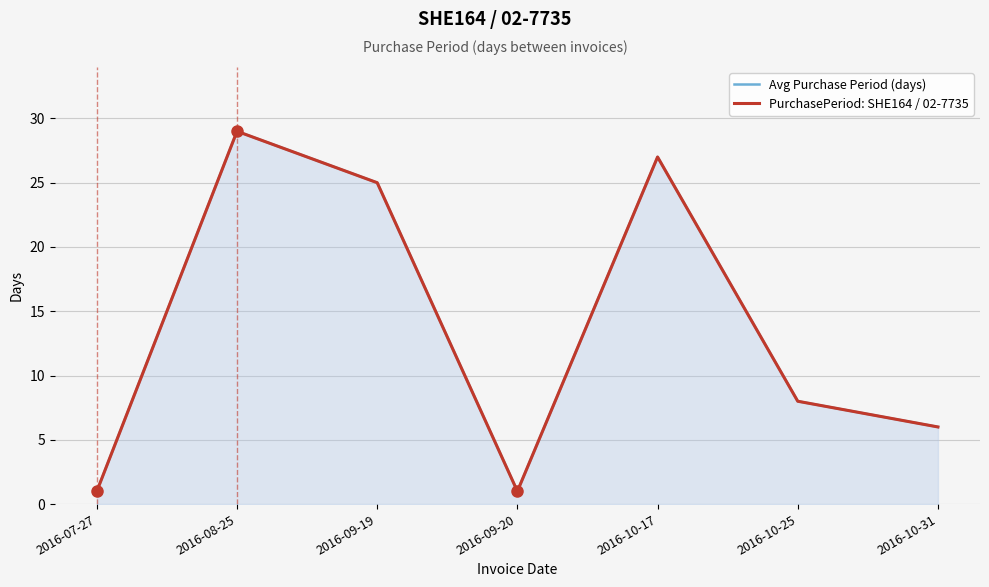

Reading left to right, extract all data points from this chart.

Avg Purchase Period (days): 2016-07-27=1	2016-08-25=29	2016-09-19=25	2016-09-20=1	2016-10-17=27	2016-10-25=8	2016-10-31=6
PurchasePeriod: SHE164 / 02-7735: 2016-07-27=1	2016-08-25=29	2016-09-19=25	2016-09-20=1	2016-10-17=27	2016-10-25=8	2016-10-31=6